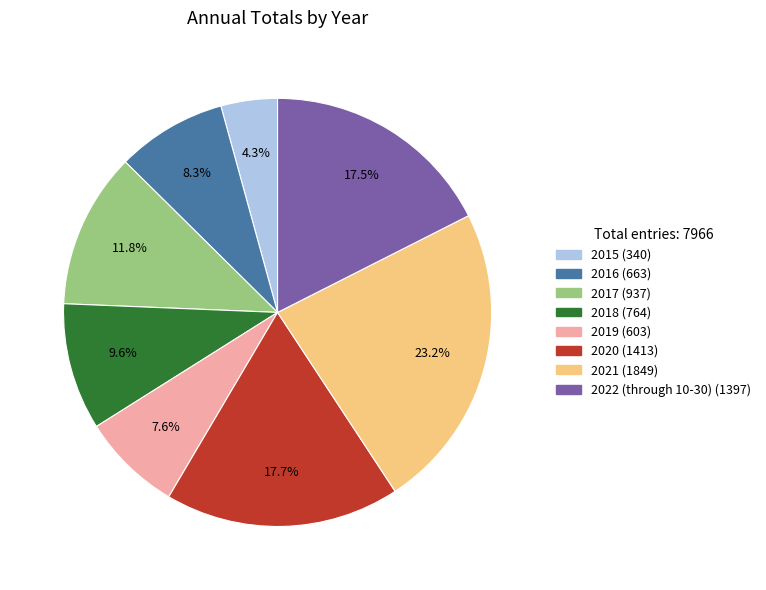

How many slices are in this pie chart?

8